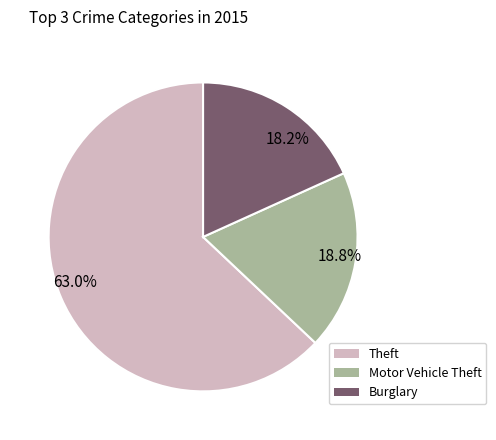

Rank the categories by value from lowest to highest.

18.2%, 18.8%, 63.0%